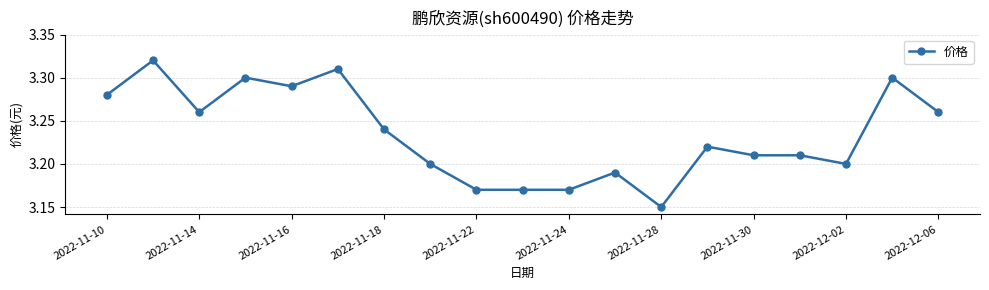

What is the sum of all values?

61.5